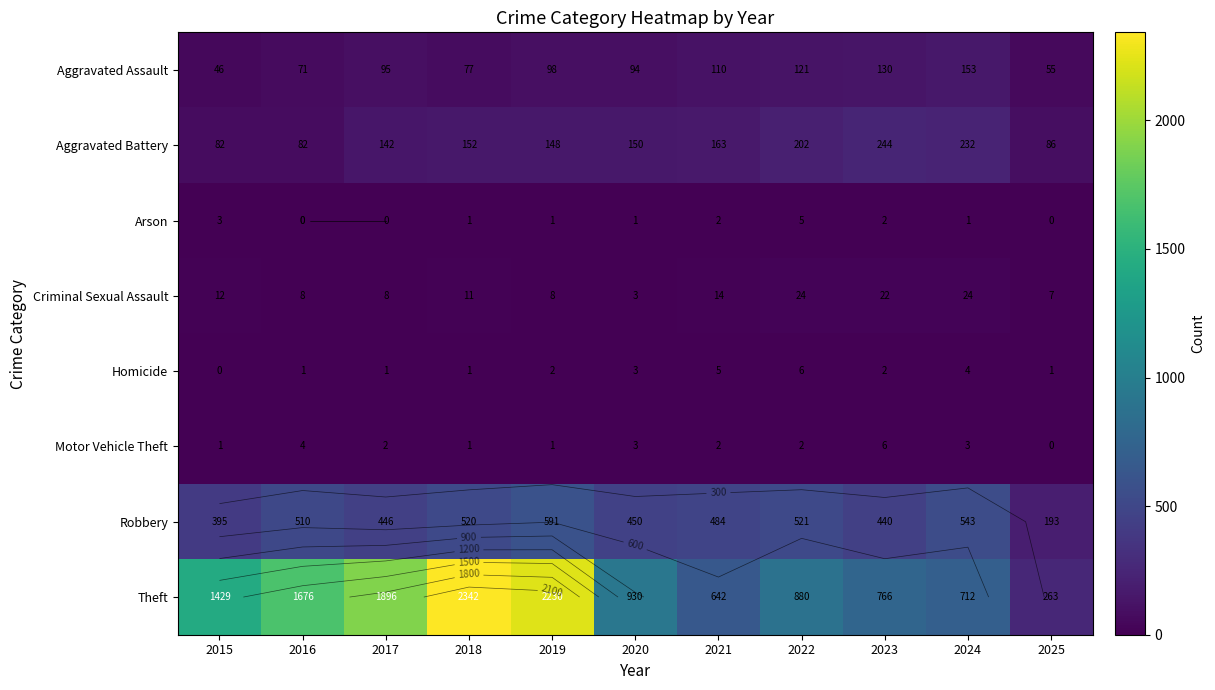

Which series has the widest spread of values?

Theft